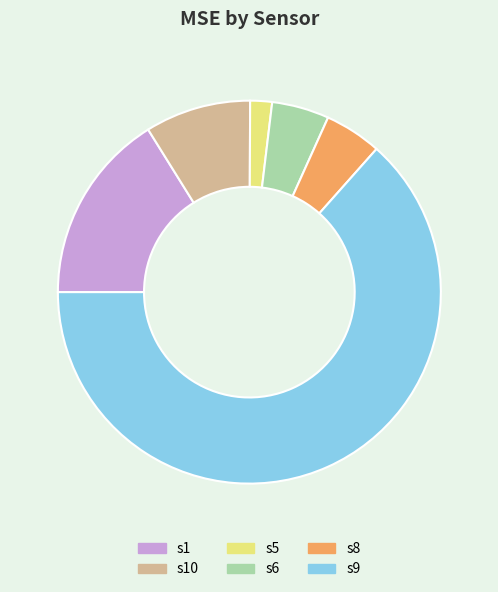

Is s9 the majority of the pie?

Yes